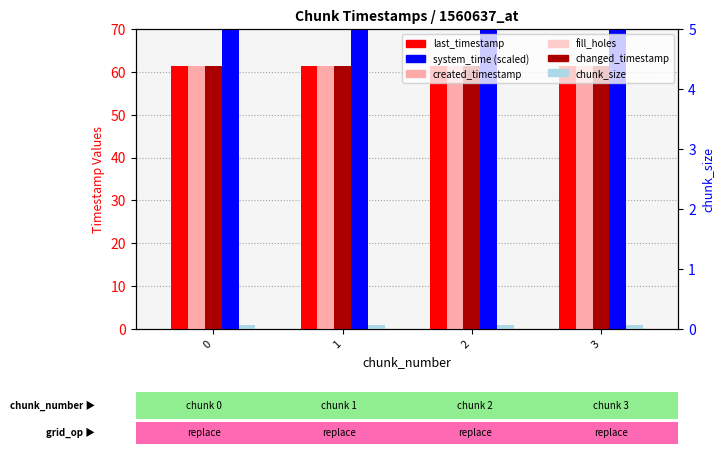

Rank the series by their maximum value, from lowest to highest.

fill_holes, chunk_size, created_timestamp, last_timestamp, changed_timestamp, system_time (scaled)